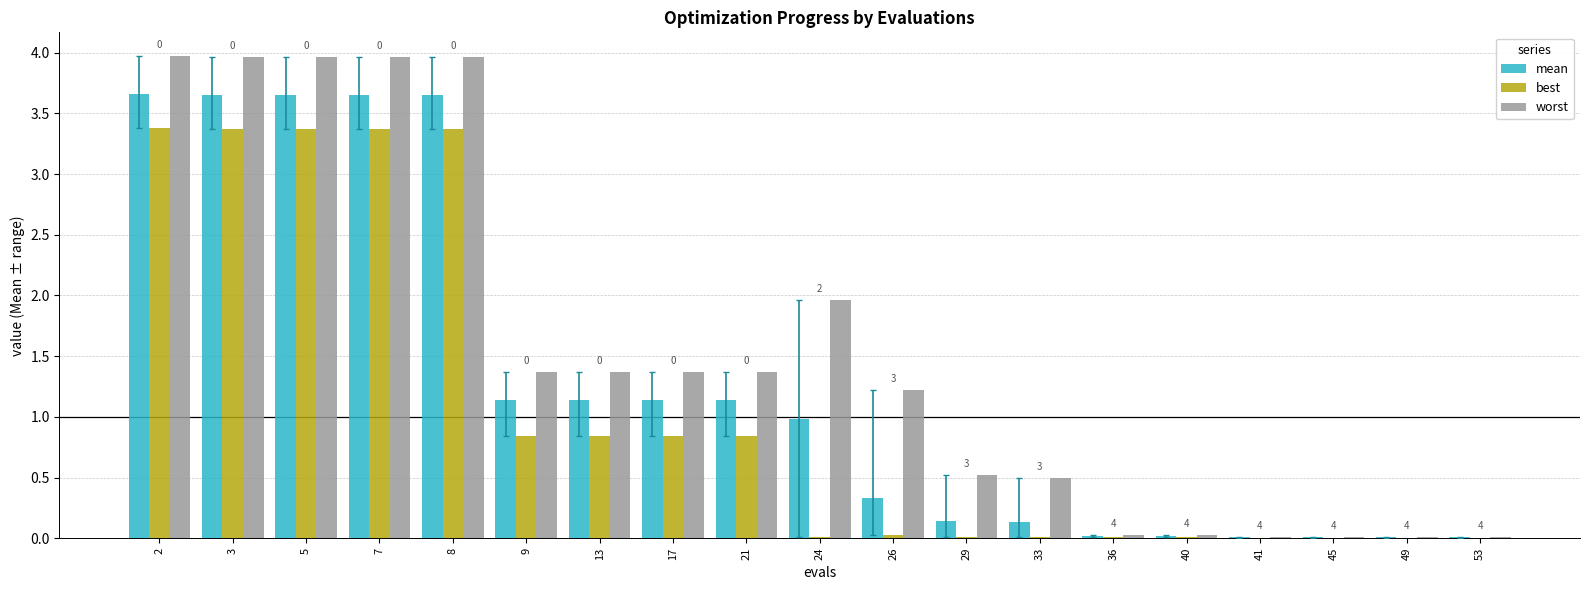

What is the greatest value displayed?

4.0